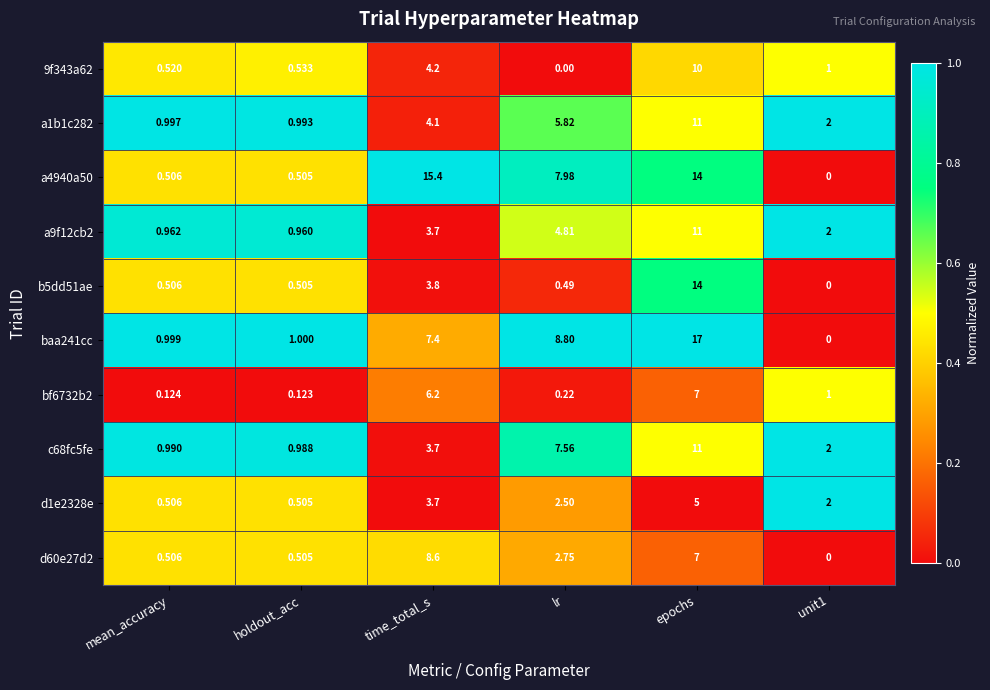

At which category is the sum across all series the highest?

epochs